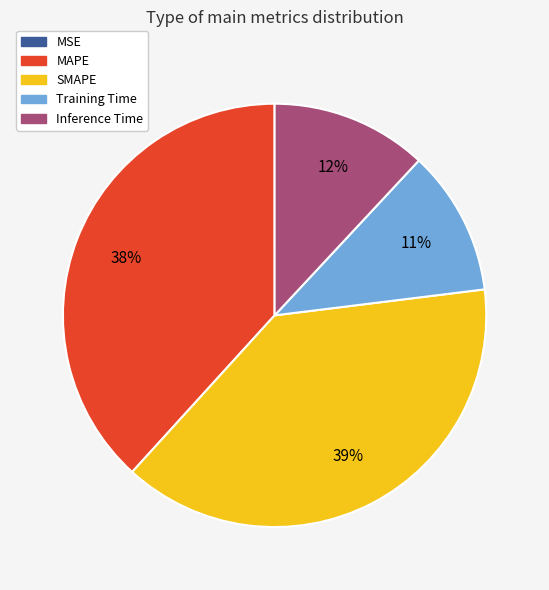

Does Training Time represent more than half of the total?

No